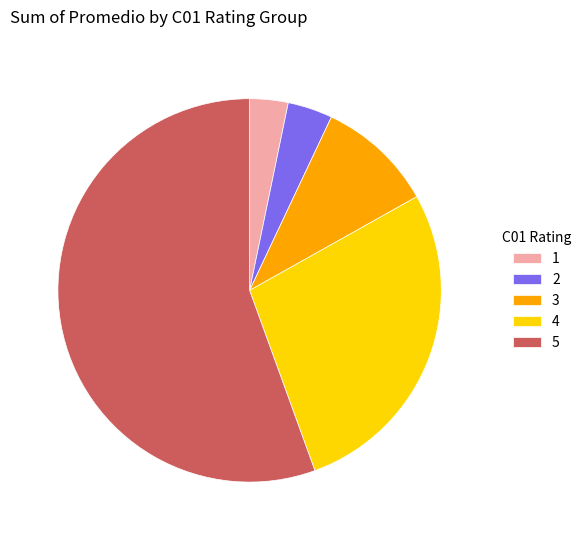

Approximately how many times larger is the value at 4 compared to 1?

8.5